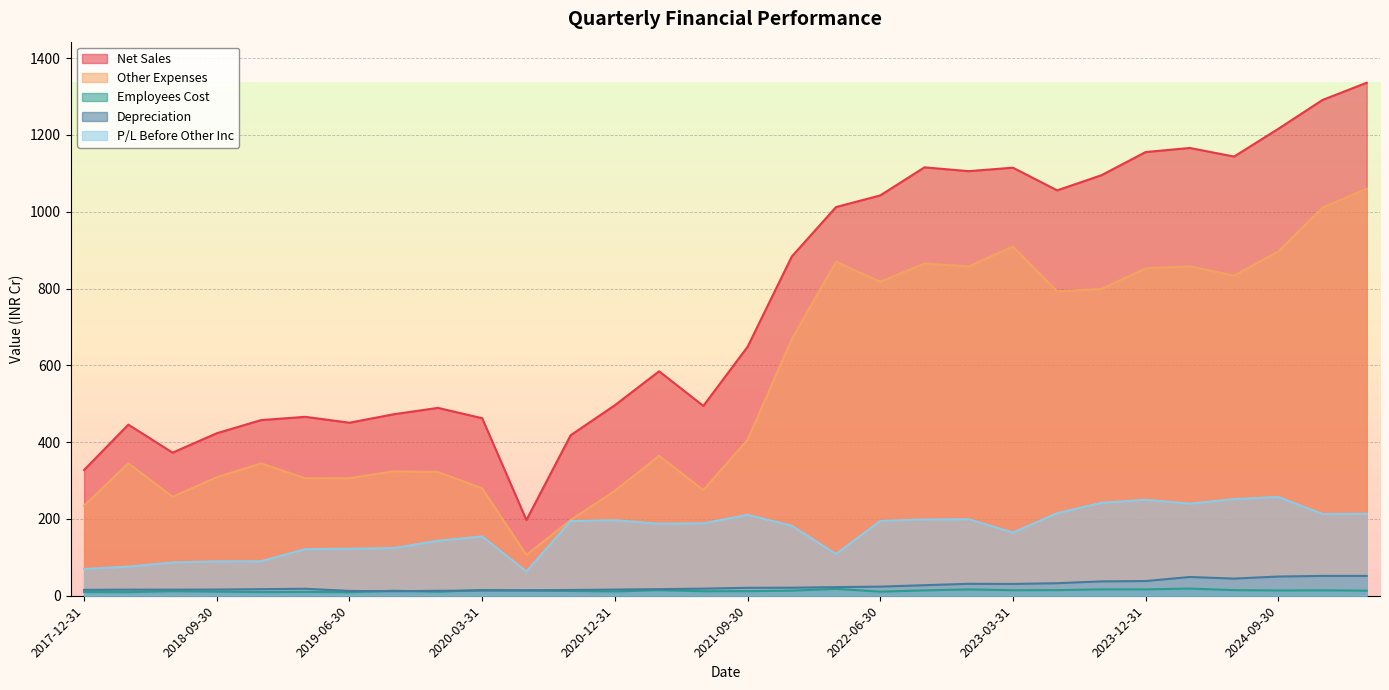

How many lines are shown in the chart?

5